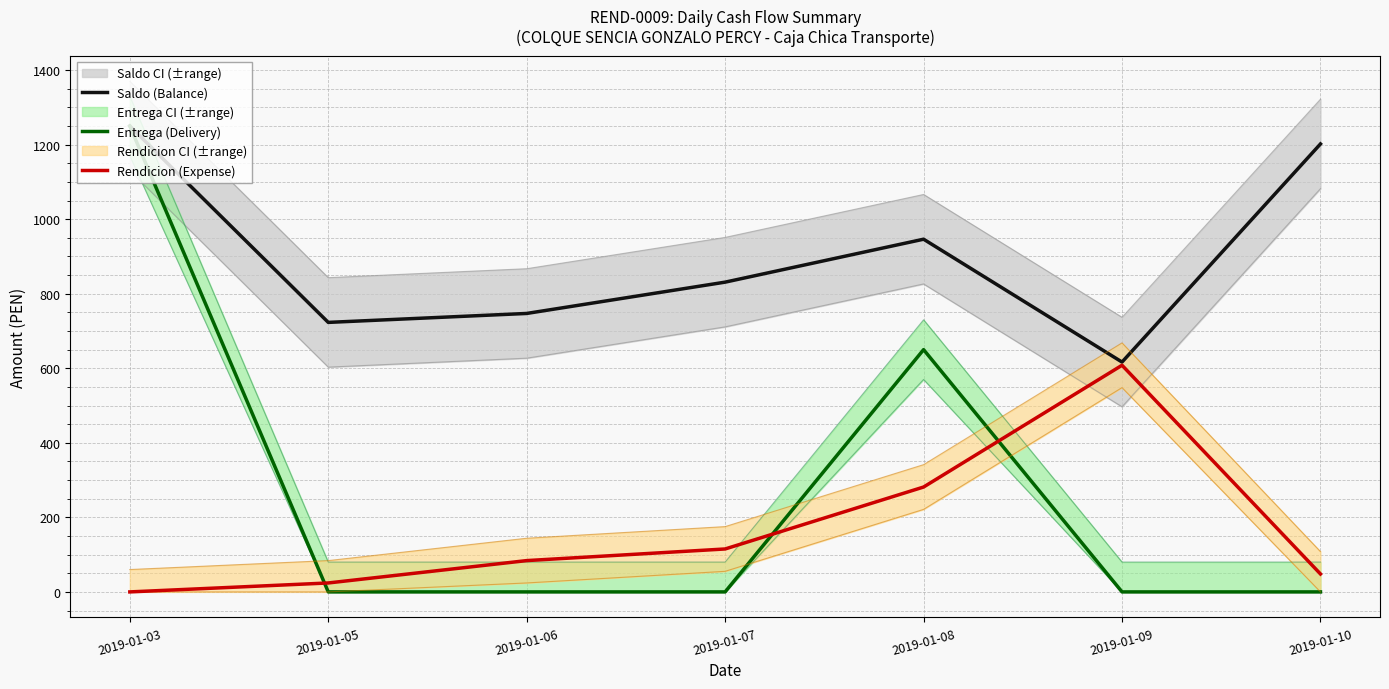

How many values in Rendicion (Expense) are above zero?

6